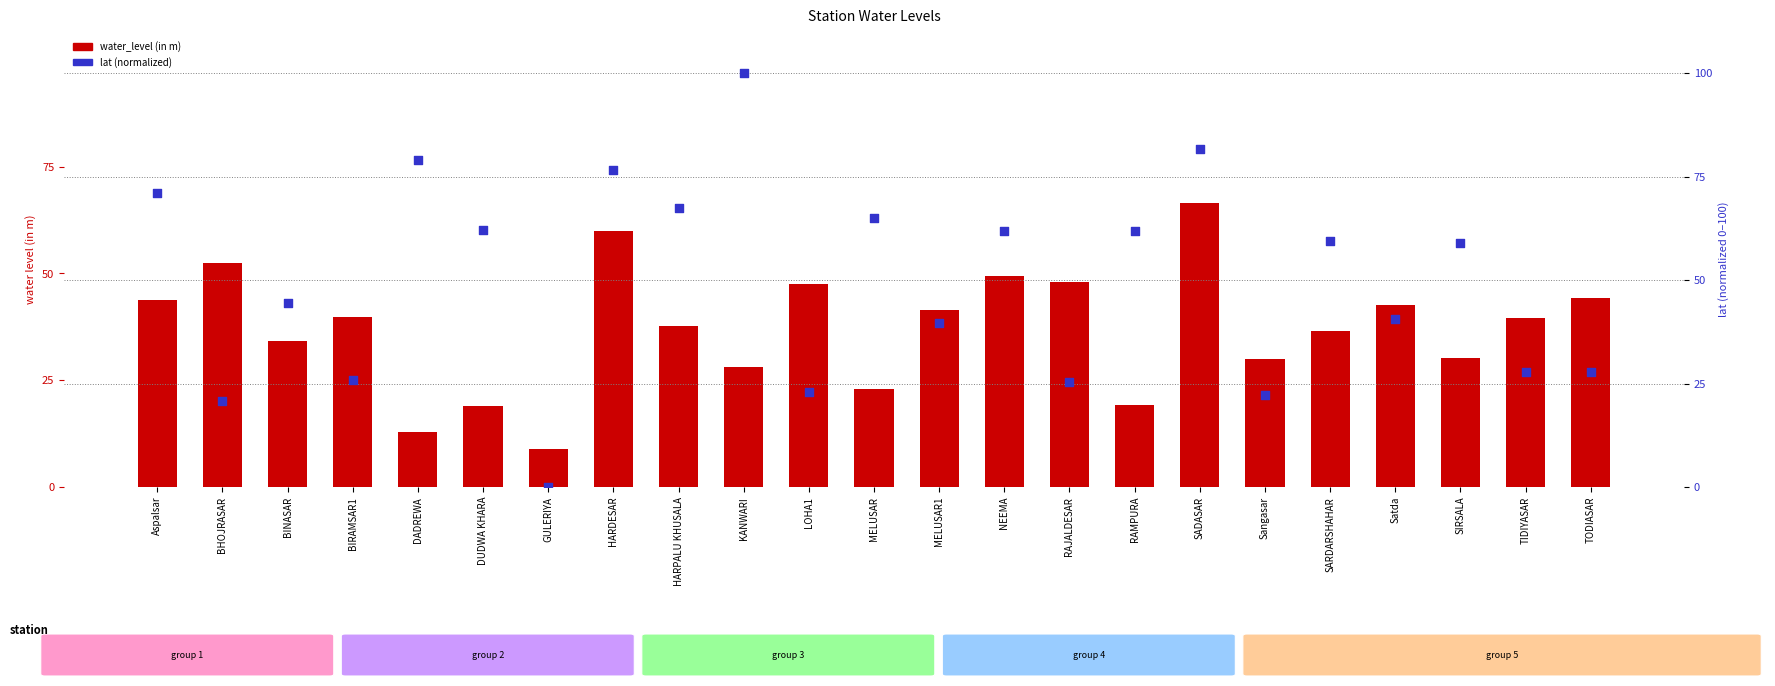

Which series has the largest total across all categories?

lat (normalized)